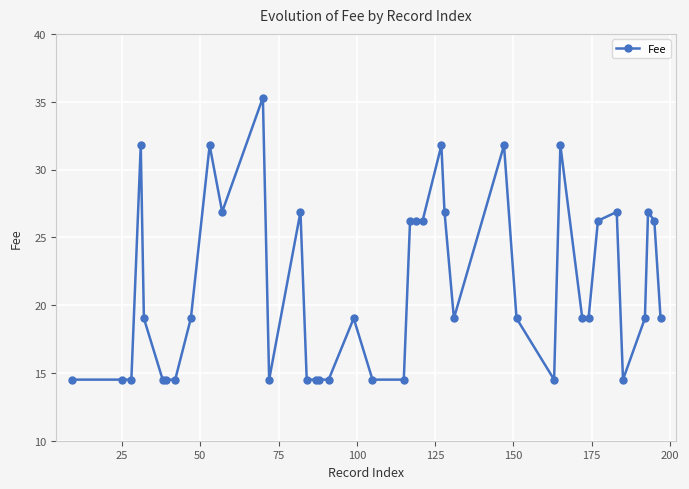

True or false: there are more than 0 points higher than both neighbors.

True